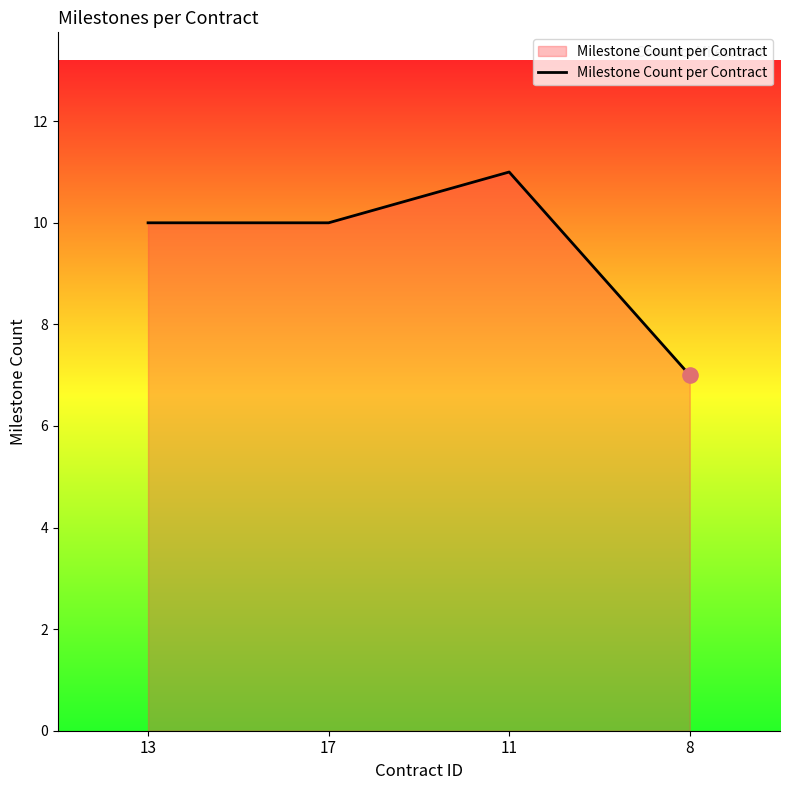

Which has a higher value, 8 or 13?

13